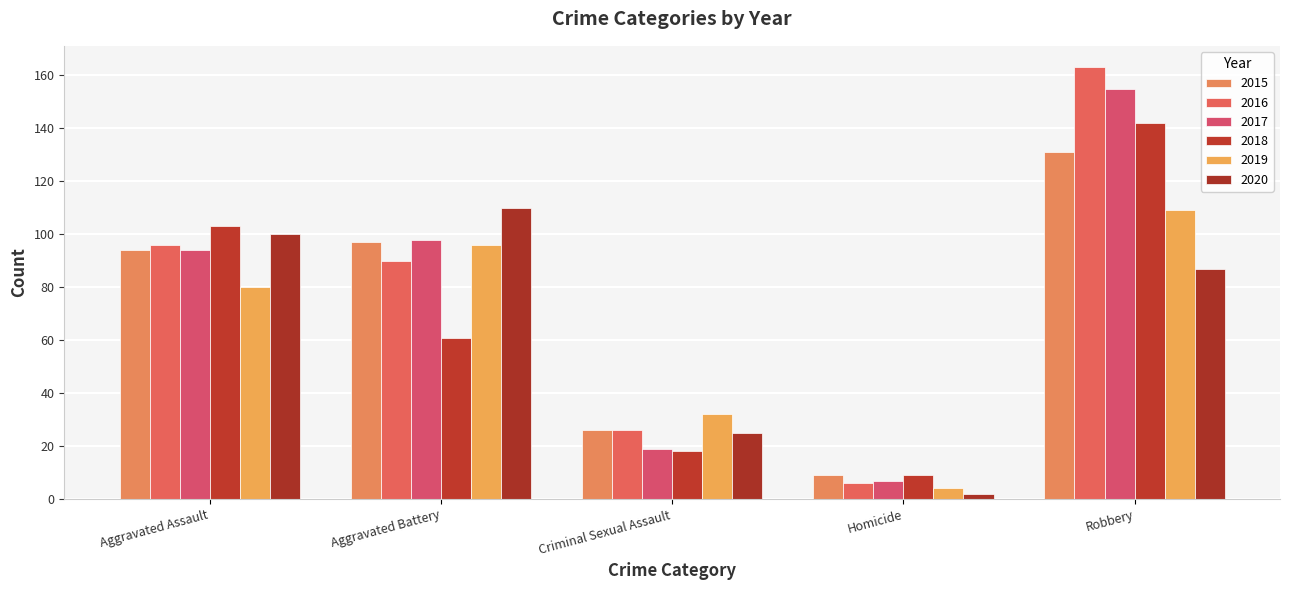

Rank the series at Homicide from highest to lowest value.

2015, 2018, 2017, 2016, 2019, 2020